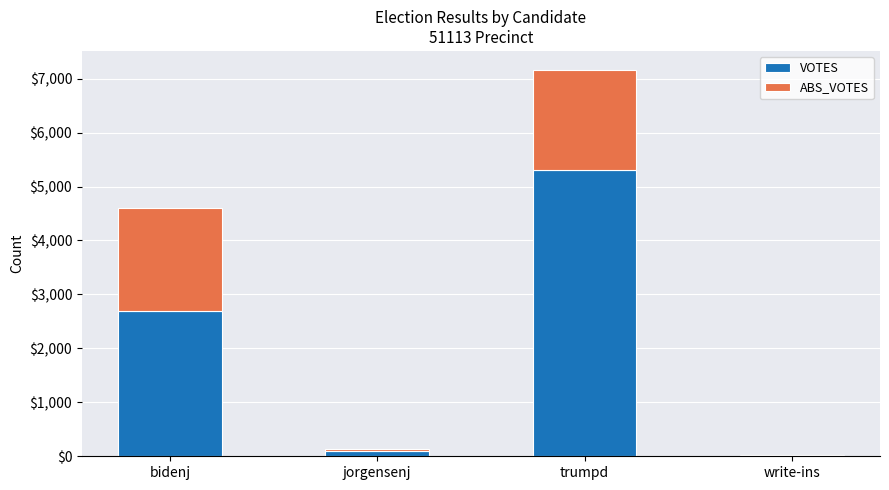

How many data points does each series have?

4